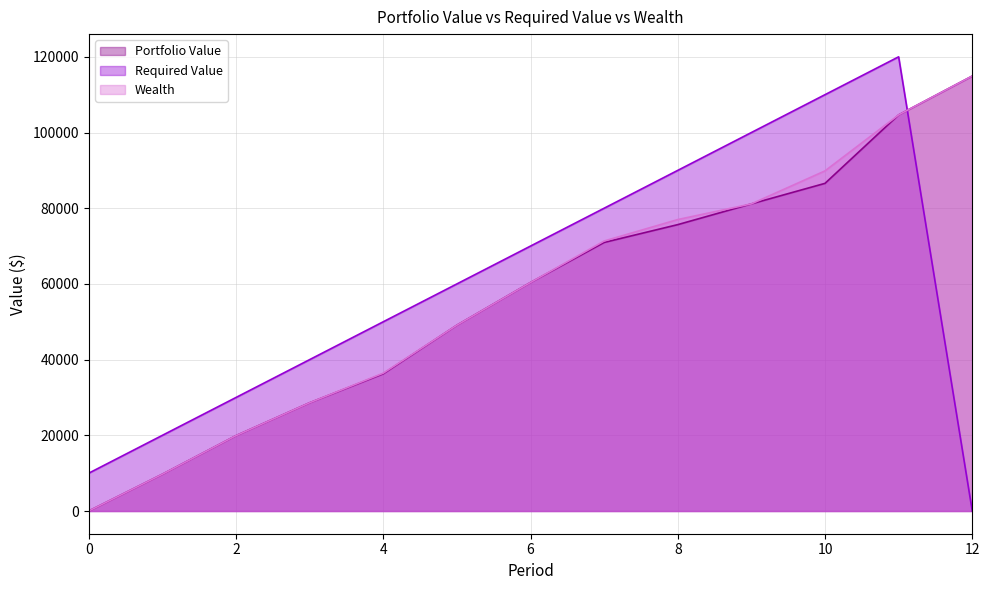

Rank the series at 12 from highest to lowest value.

Portfolio Value, Wealth, Required Value